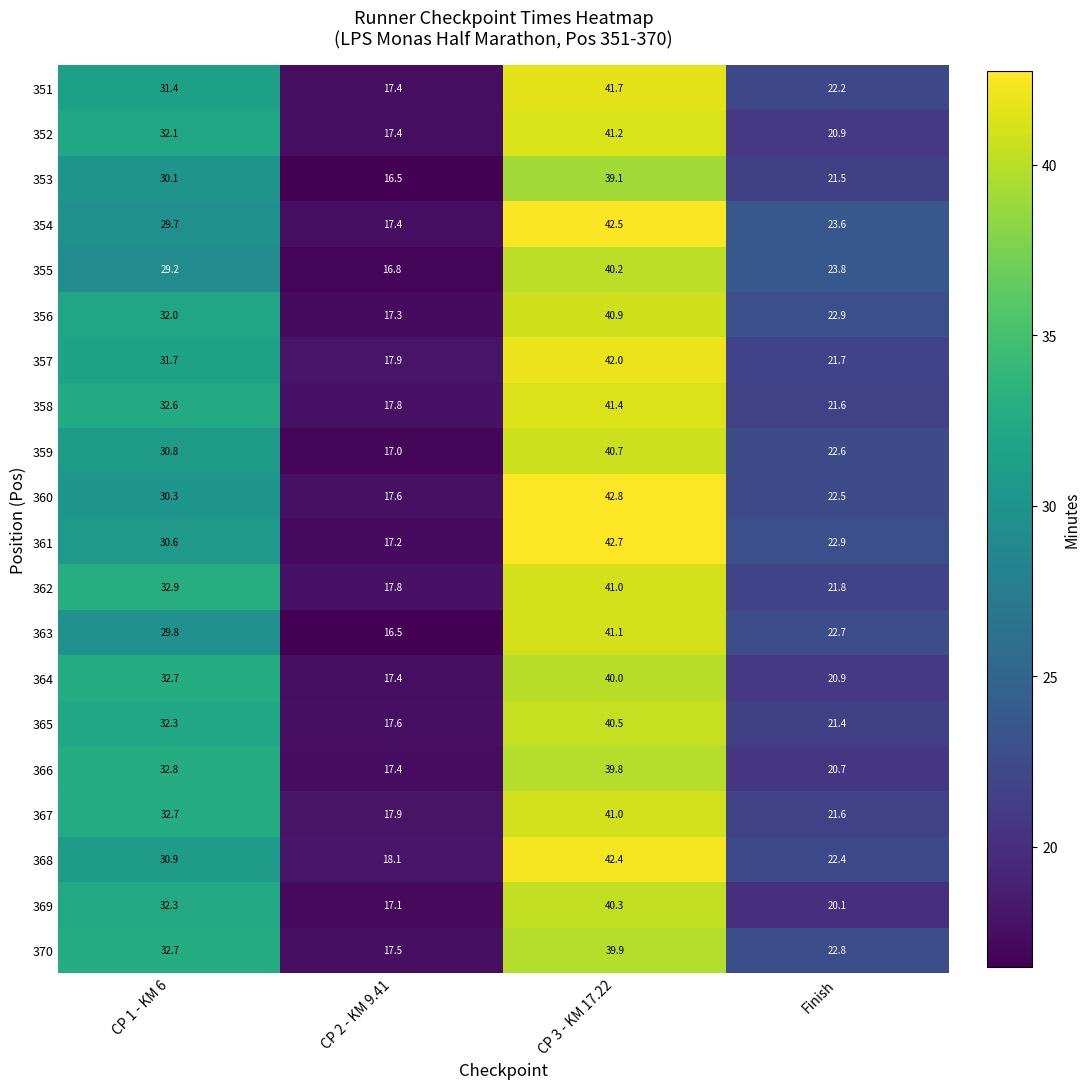

What is the difference between the maximum and minimum values in the 361 series?

25.5